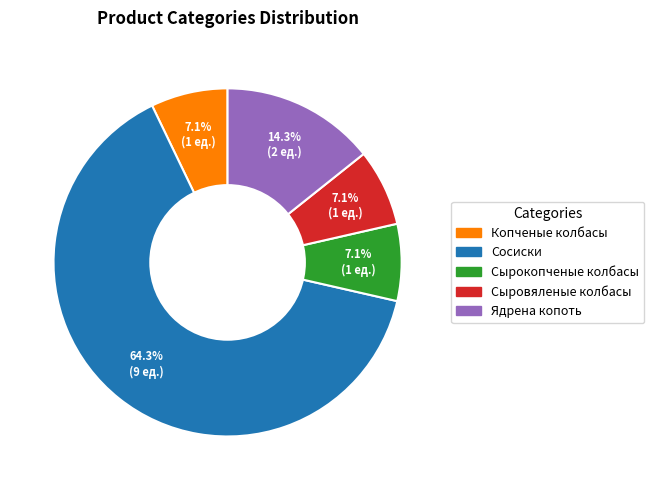

Is it true that Ядрена копоть is 24% of the pie?

False